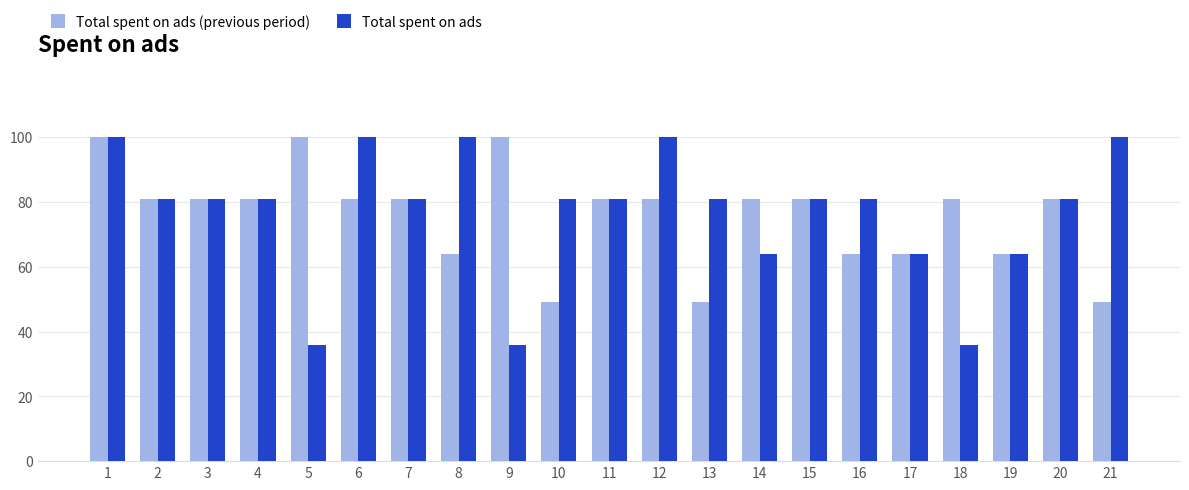

Reading left to right, list all the values displayed in this chart.

Total spent on ads (previous period): 1=100	2=81	3=81	4=81	5=100	6=81	7=81	8=64	9=100	10=49	11=81	12=81	13=49	14=81	15=81	16=64	17=64	18=81	19=64	20=81	21=49
Total spent on ads: 1=100	2=81	3=81	4=81	5=36	6=100	7=81	8=100	9=36	10=81	11=81	12=100	13=81	14=64	15=81	16=81	17=64	18=36	19=64	20=81	21=100